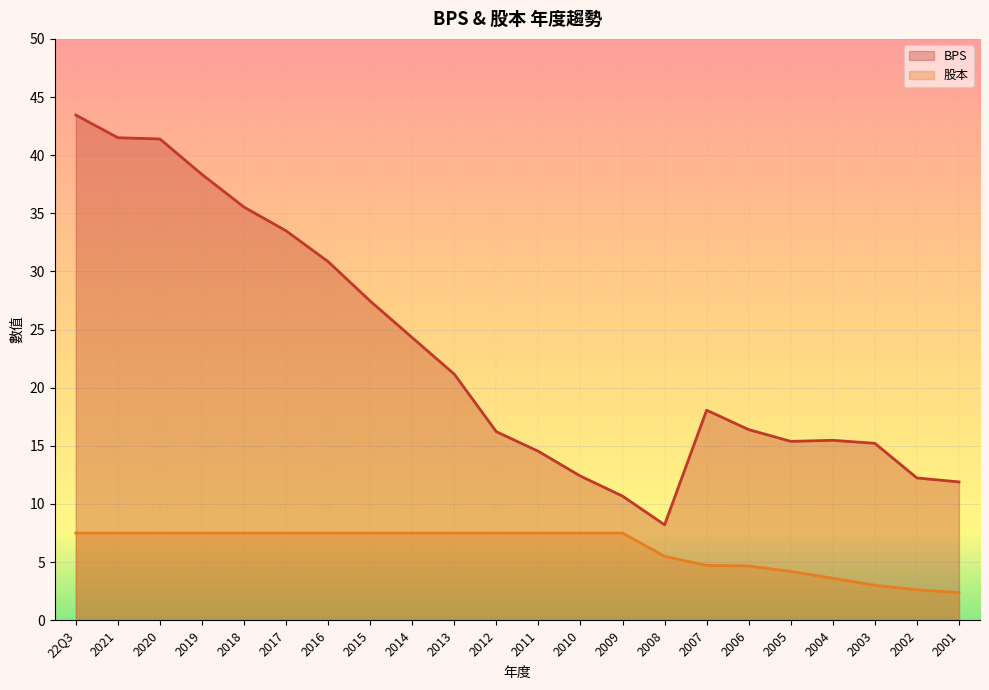

What is the highest value of the 股本 series?

7.5